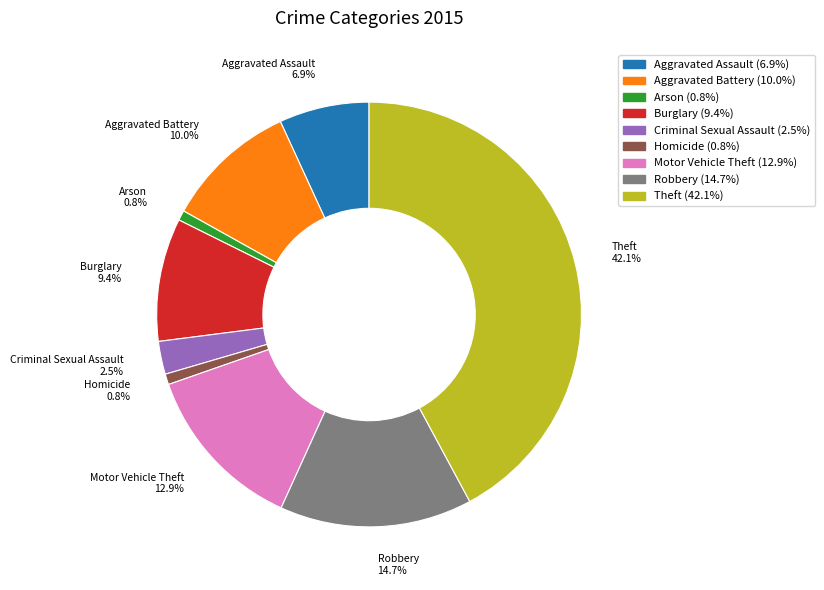

To the nearest percent, what portion does Aggravated Battery represent?

10%